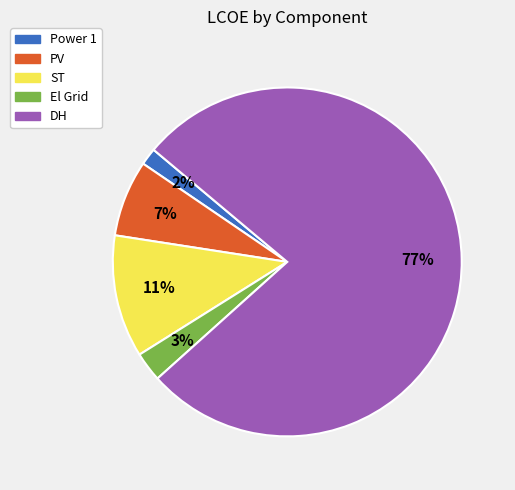

What is the smallest slice in the pie chart?

Power 1